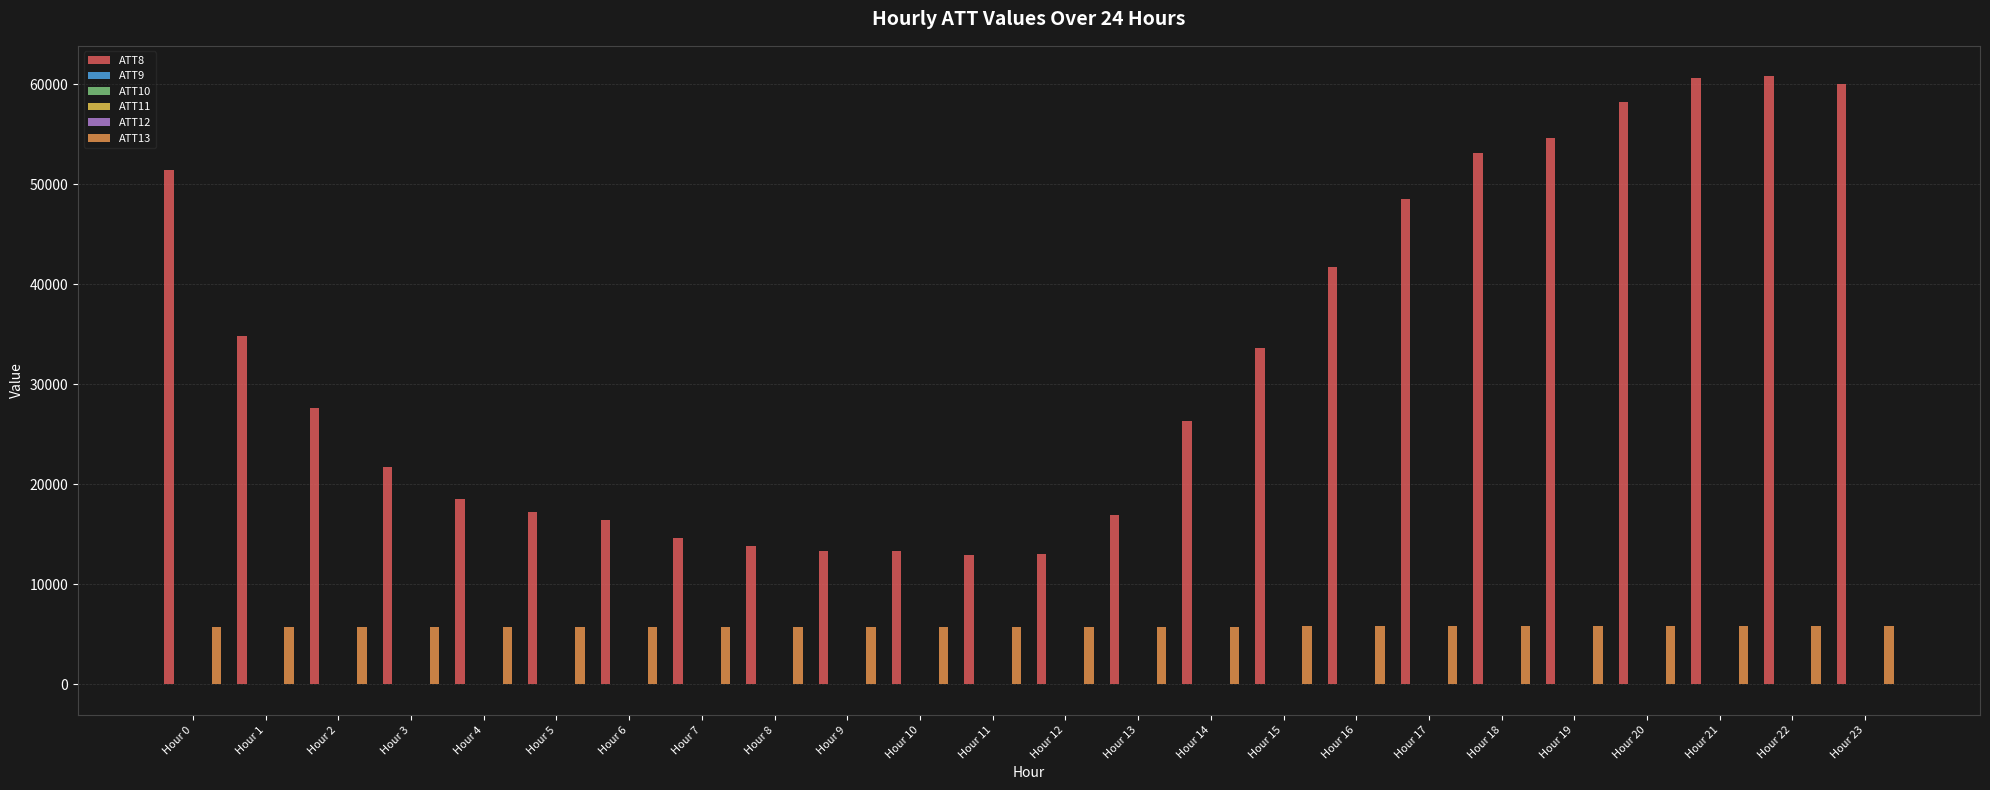

What is the greatest value displayed?

60800.0